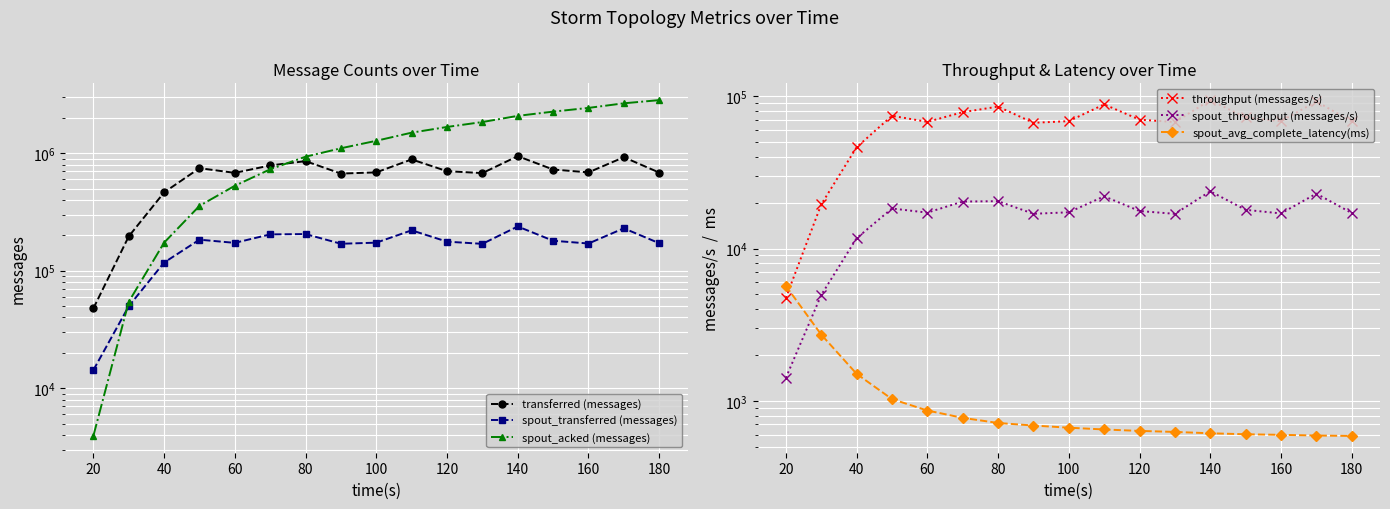

How many interior local valleys does the throughput (messages/s) series have?

4